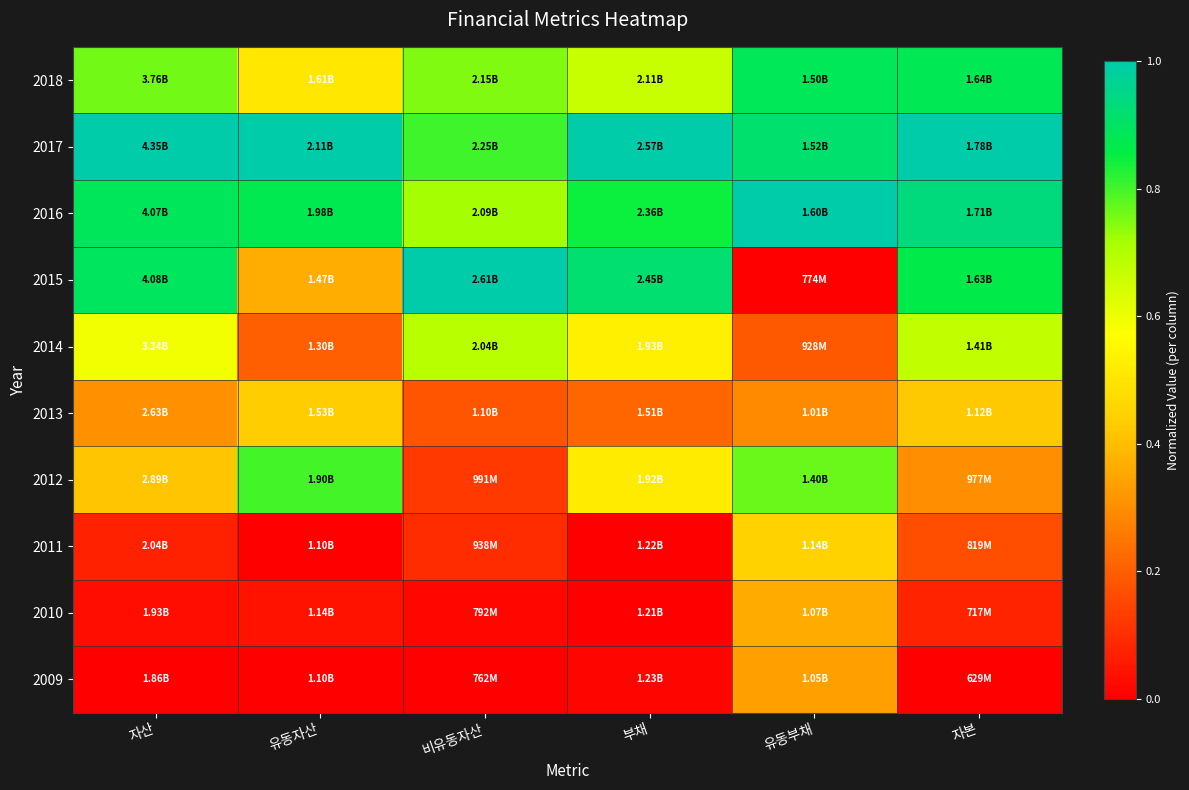

Rank the series at 자산 from lowest to highest value.

2009, 2010, 2011, 2013, 2012, 2014, 2018, 2016, 2015, 2017